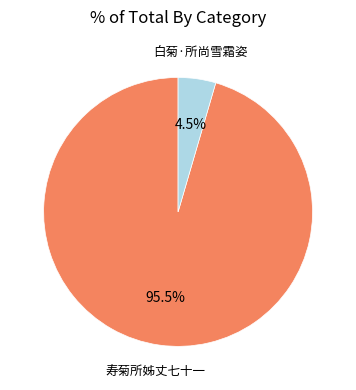

What is the majority slice?

寿菊所姊丈七十一